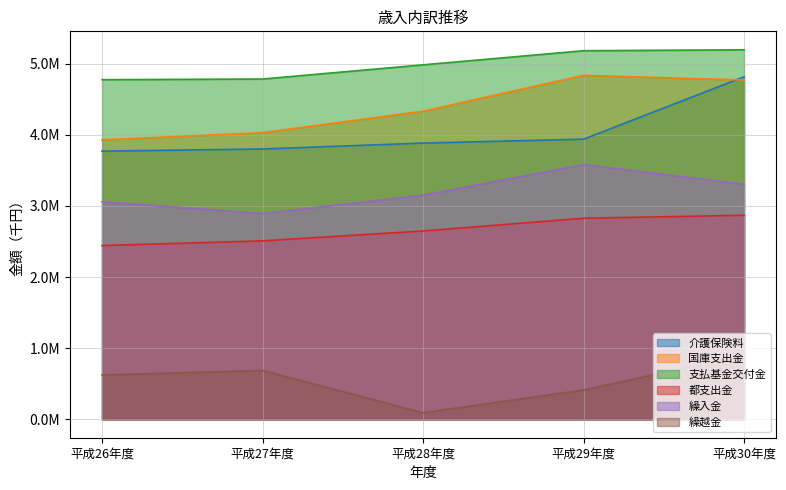

Reading right to left, what are all the values shown in this chart?

介護保険料: 4817214	3939675	3884736	3801371	3771416
国庫支出金: 4771770	4837960	4333049	4031454	3930251
支払基金交付金: 5196564	5183869	4984934	4785533	4776244
都支出金: 2869252	2827534	2648307	2509222	2443070
繰入金: 3305264	3581300	3150976	2893822	3058395
繰越金: 903599	411044	90714	686156	622508